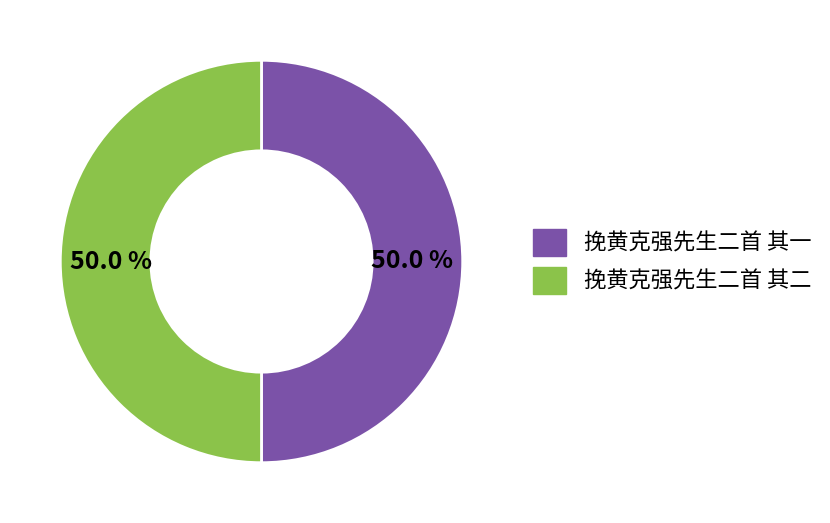

How many slices are in this pie chart?

2